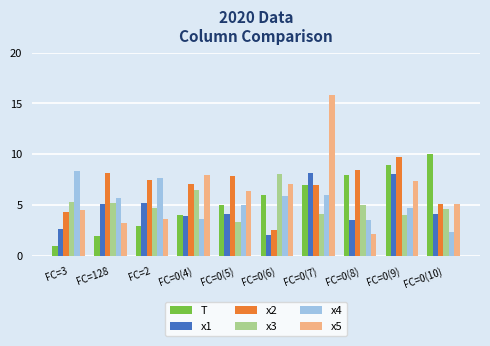

The value of x3 at FC=0(5) is 3.4. True or false?

True